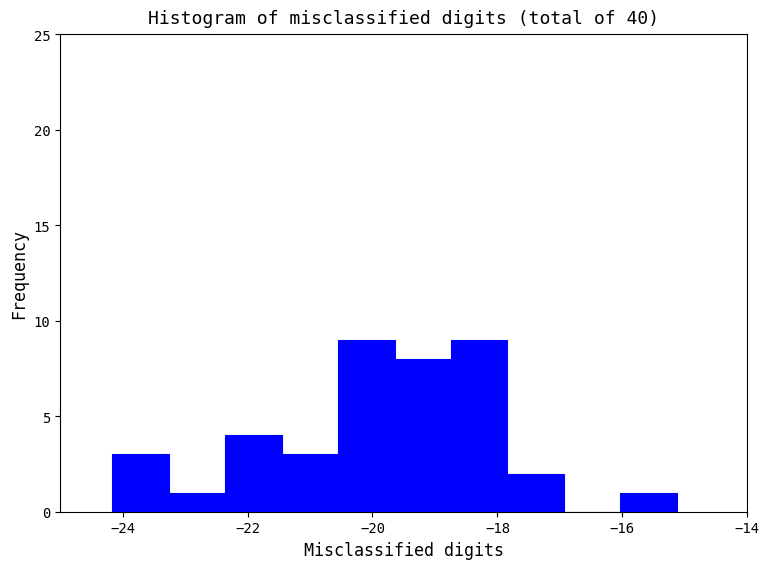

How tall is the bar that spans -23.2 to -22.4 on the x-axis? Neither the bar edges nor the heights are printed on the chart, so give them approximately, as read against the axes.

1